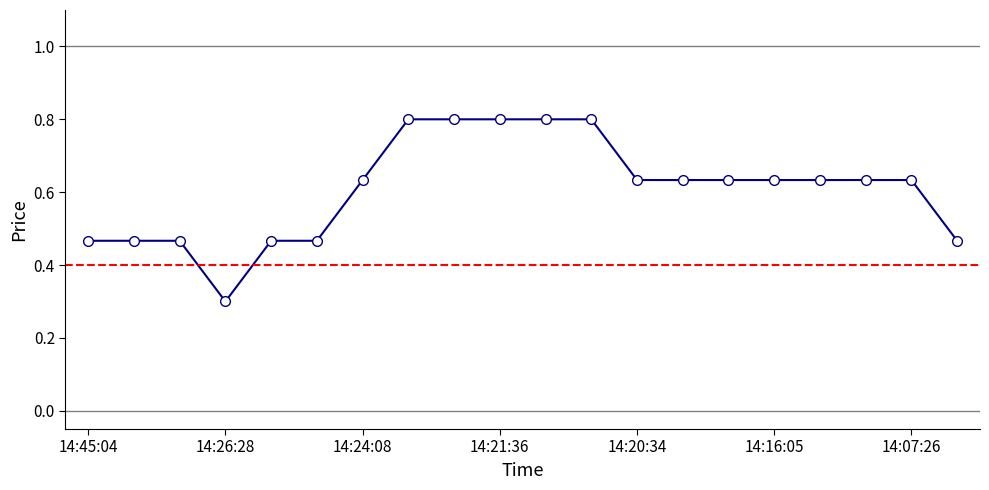

How many values are between 0 and 1?

20